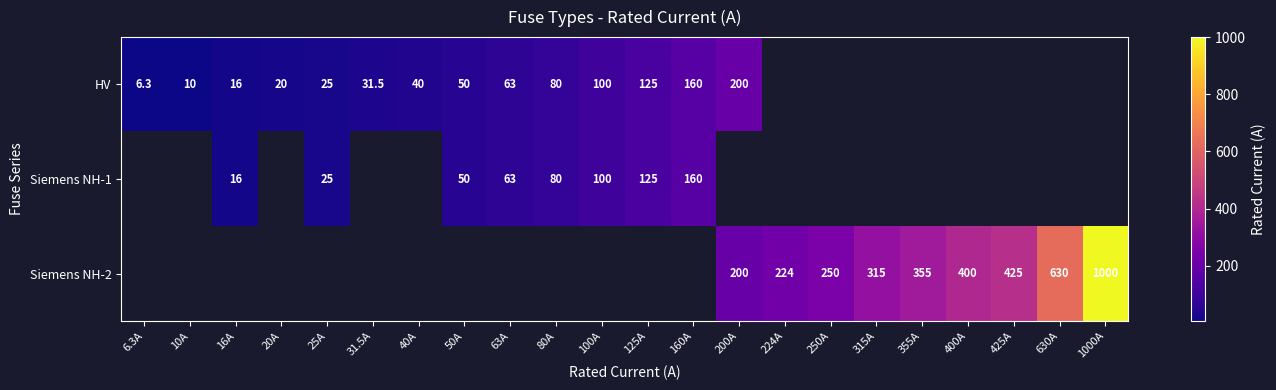

The HV series shows 138.3 at 100A. True or false?

False